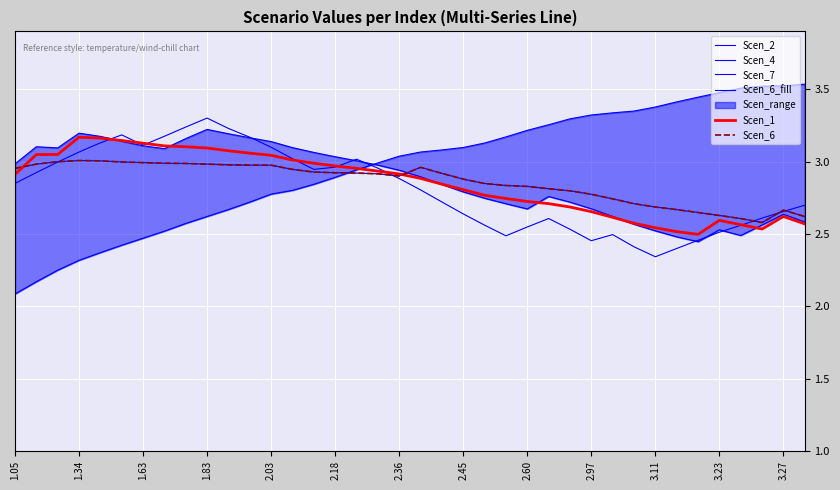

At how many categories does at least one series exceed 3?

36